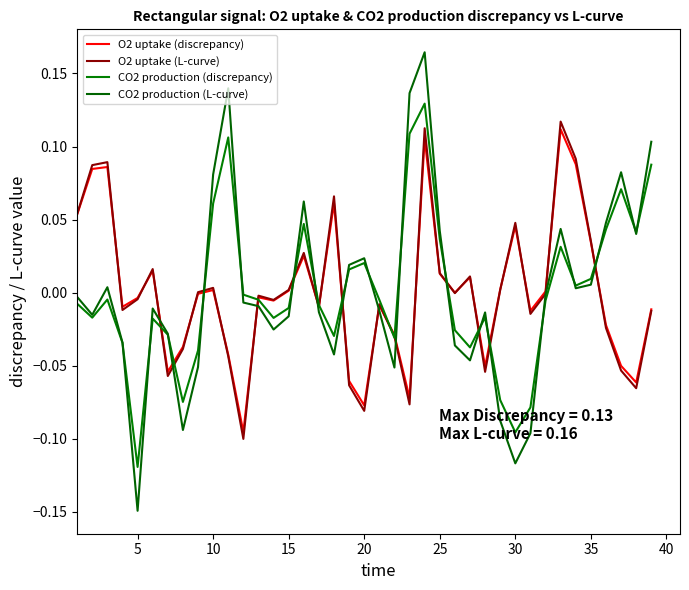

Does the chart have visible grid lines?

No